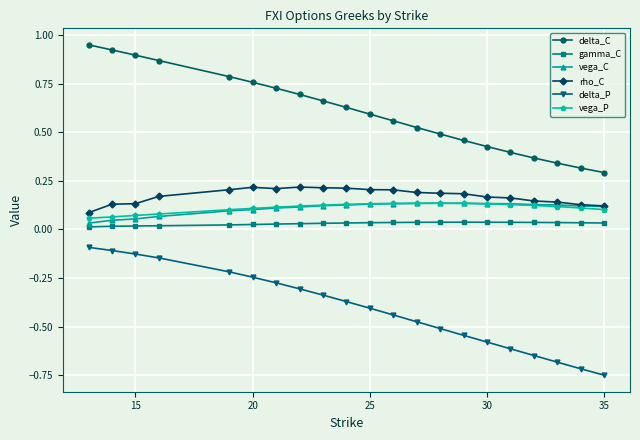

True or false: rho_C has more than 1 points higher than both neighbors.

True